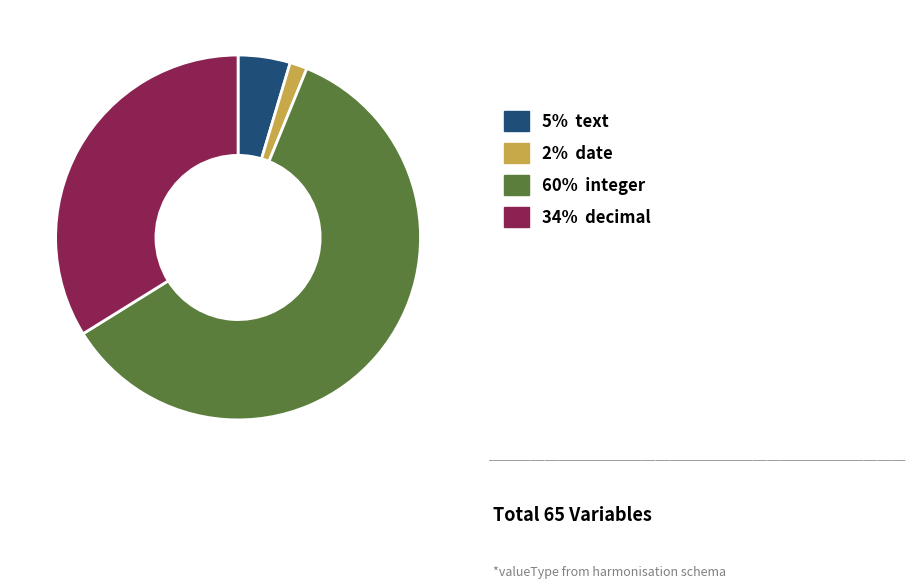

Is there any slice that represents more than half of the pie?

Yes